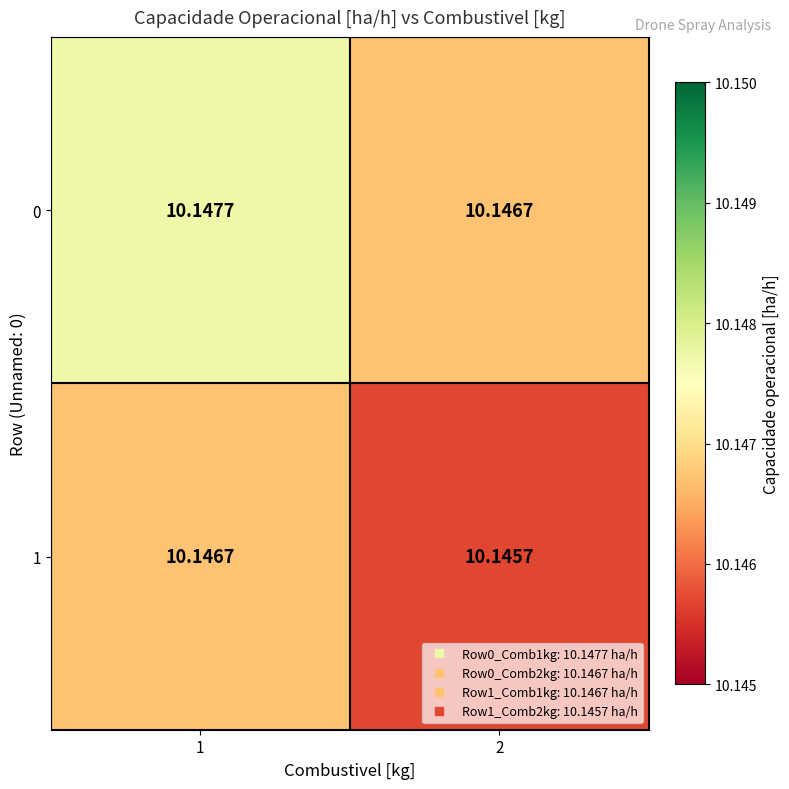

At how many categories does at least one series exceed 10?

2